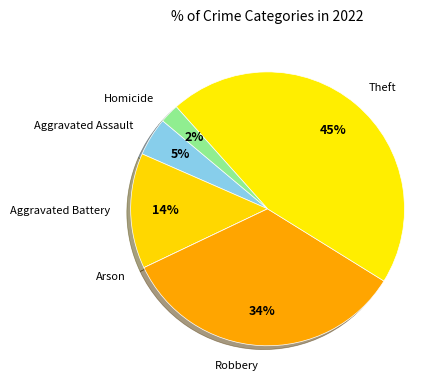

How many segments does this pie chart have?

6